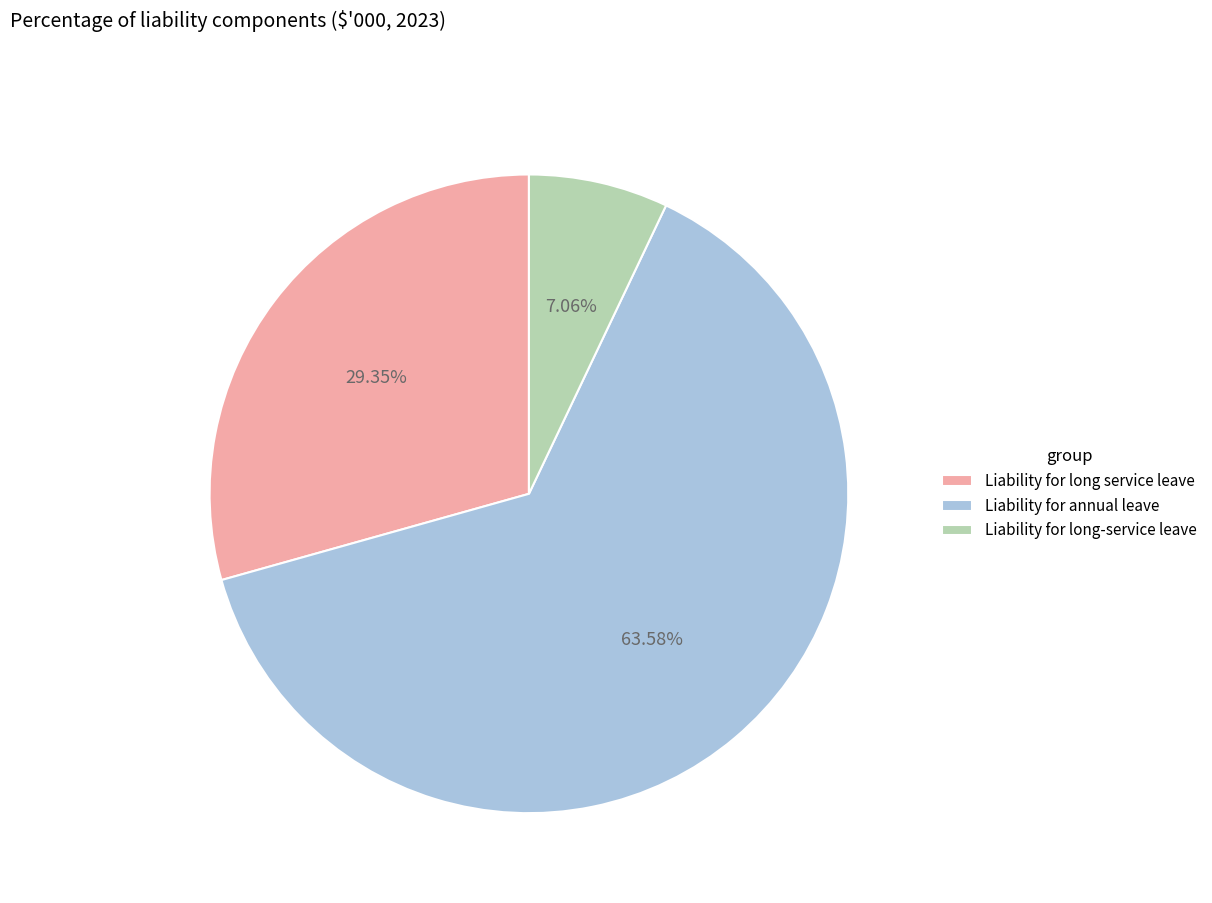

What percentage is the Liability for long-service leave slice, to the nearest percent?

7%